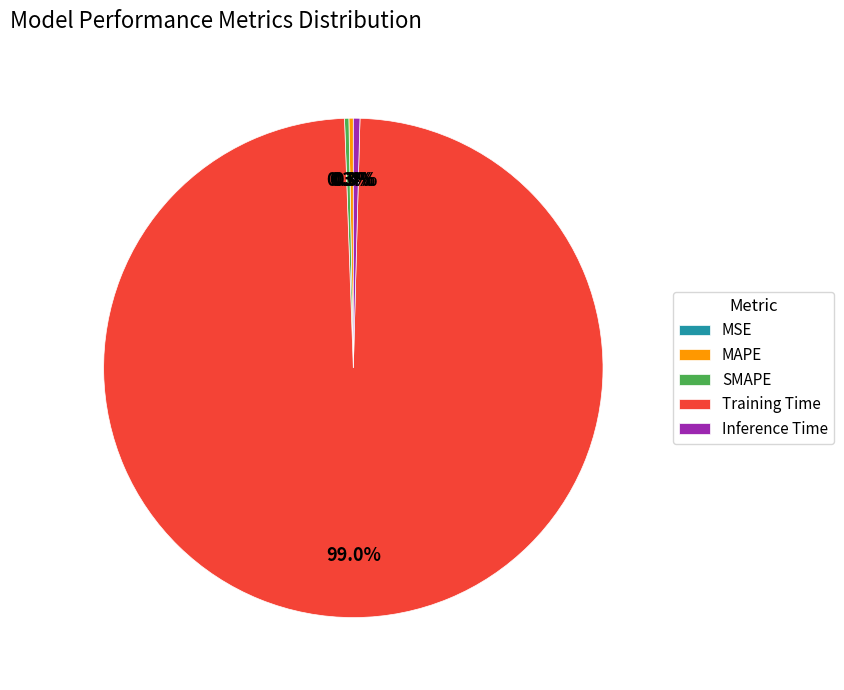

Which has a higher value, Training Time or SMAPE?

Training Time